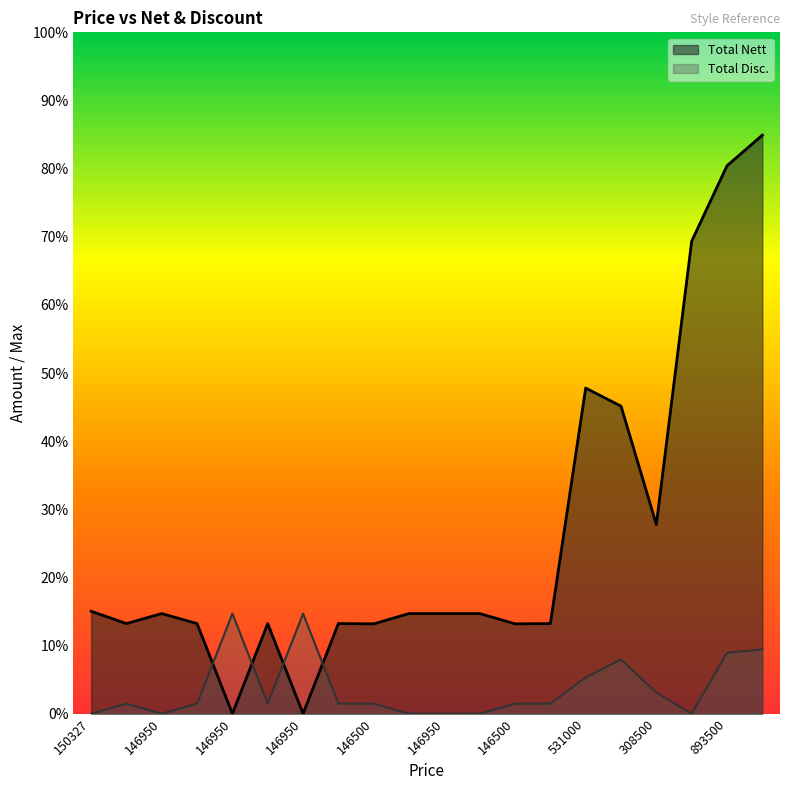

Does the chart have visible grid lines?

No